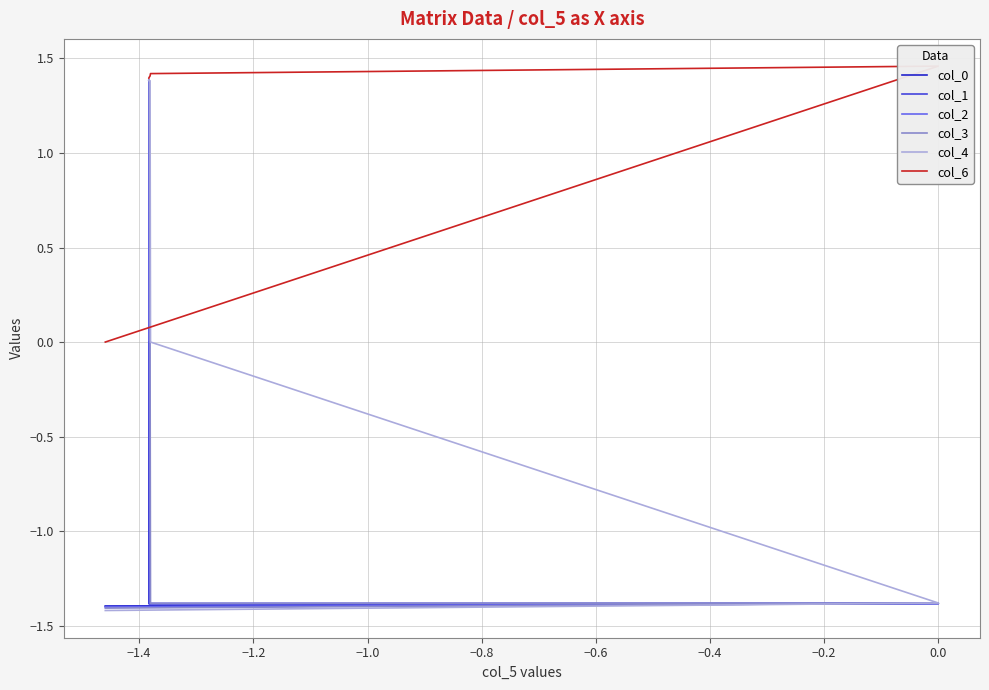

Which series has the widest spread of values?

col_4